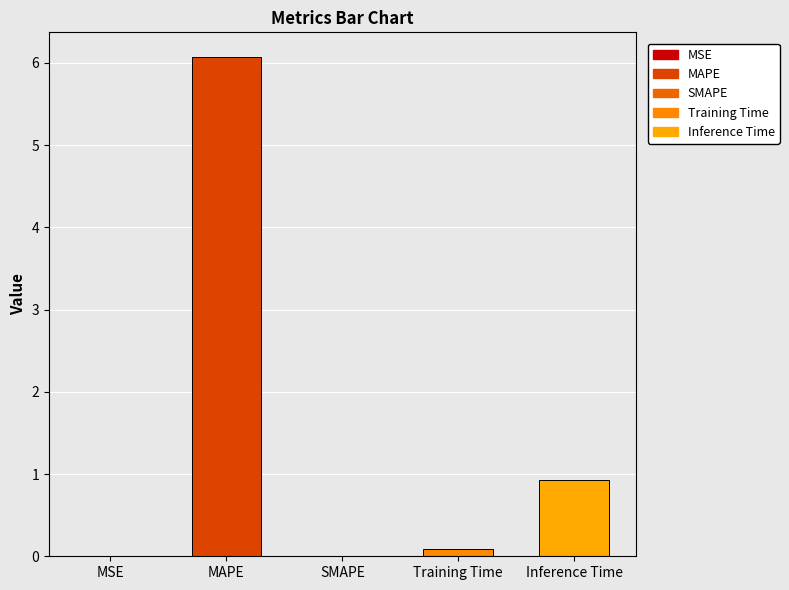

The chart shows a value of 0.1 at Training Time. True or false?

True